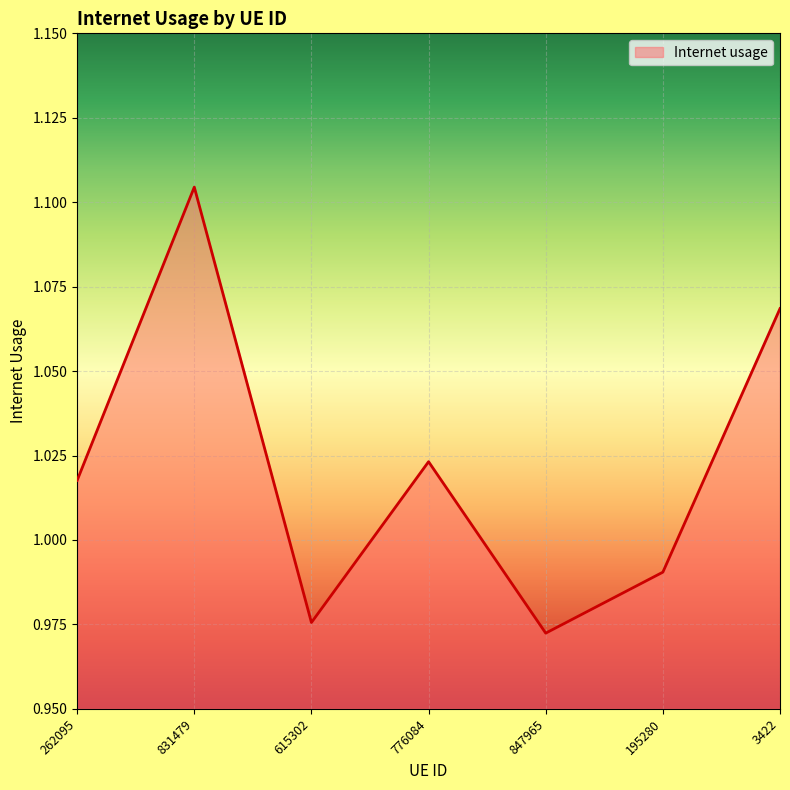

At which category does the chart reach its peak across all series?

831479